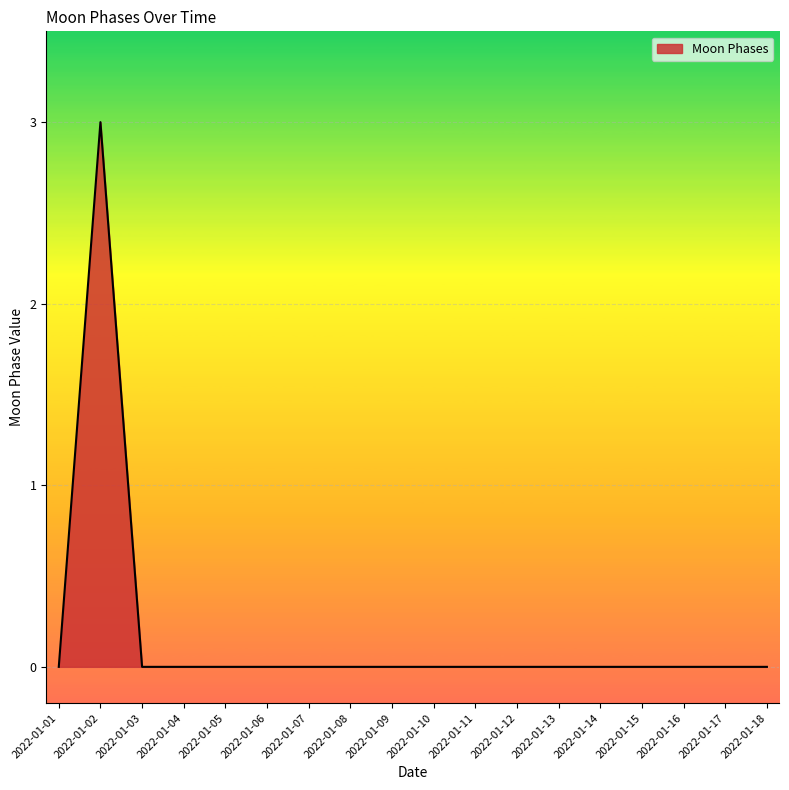

At which category does the chart reach its peak across all series?

2022-01-02